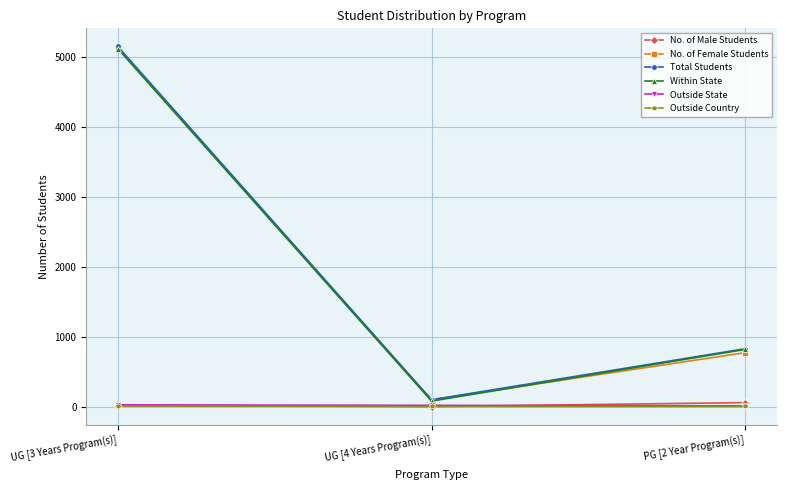

What are all the series names shown in the legend?

No. of Male Students, No. of Female Students, Total Students, Within State, Outside State, Outside Country